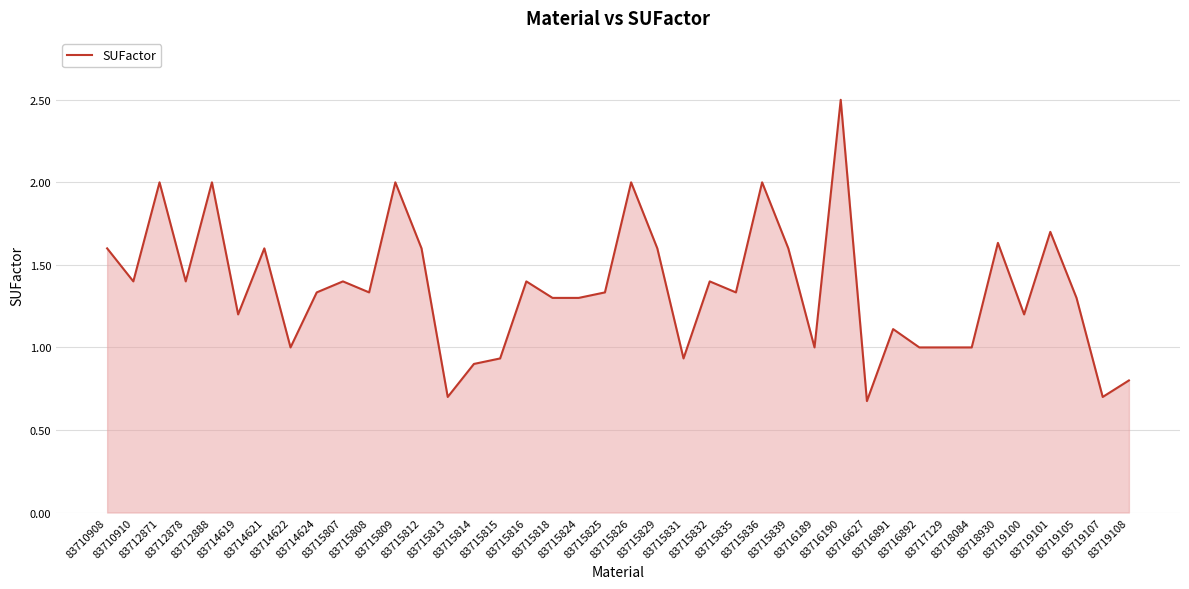

What is the greatest value displayed?

2.5